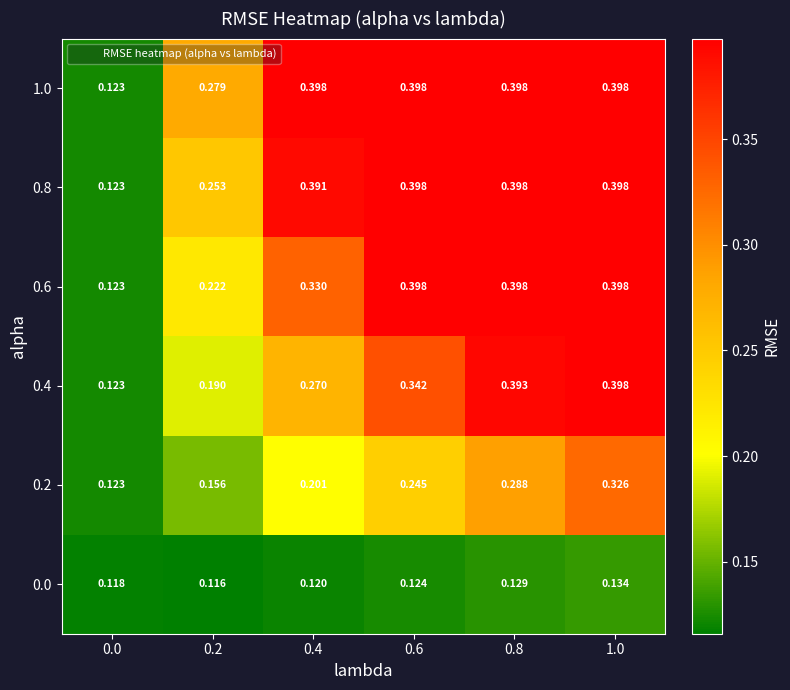

Is the value of 1.0 at 0.6 greater than the value of 0.0 at 0.2?

Yes